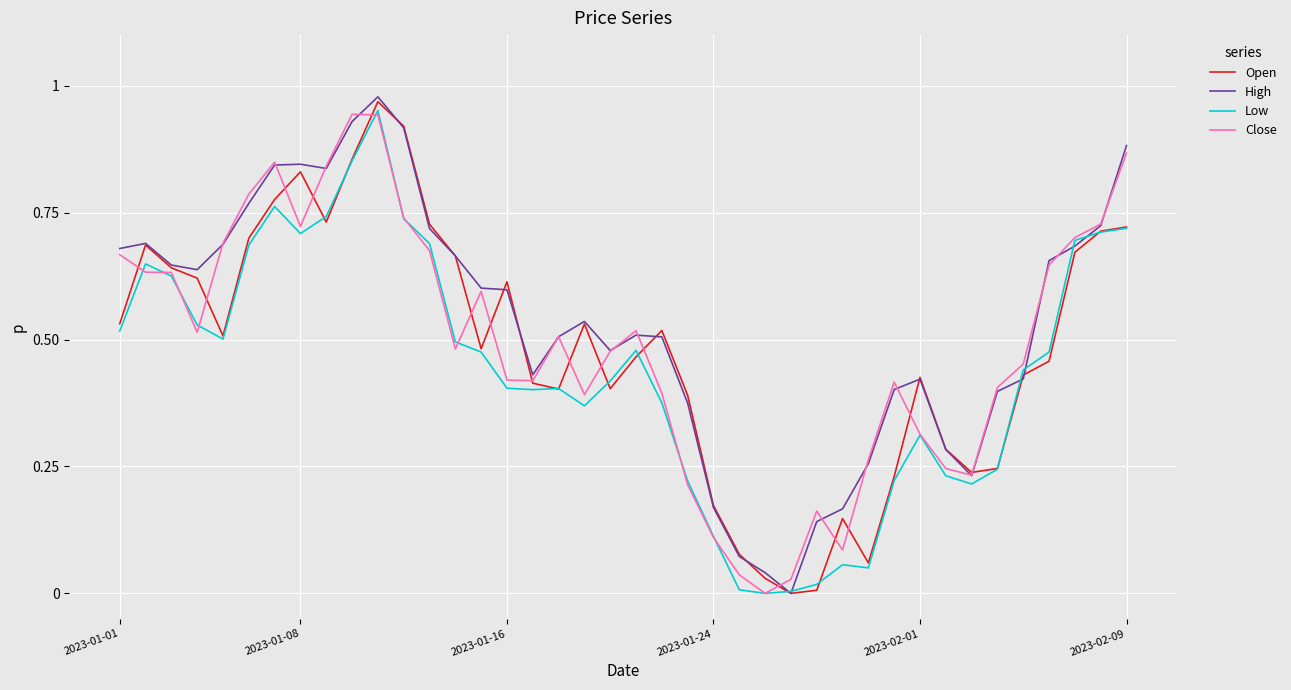

Where is the first local maximum for Close?

6